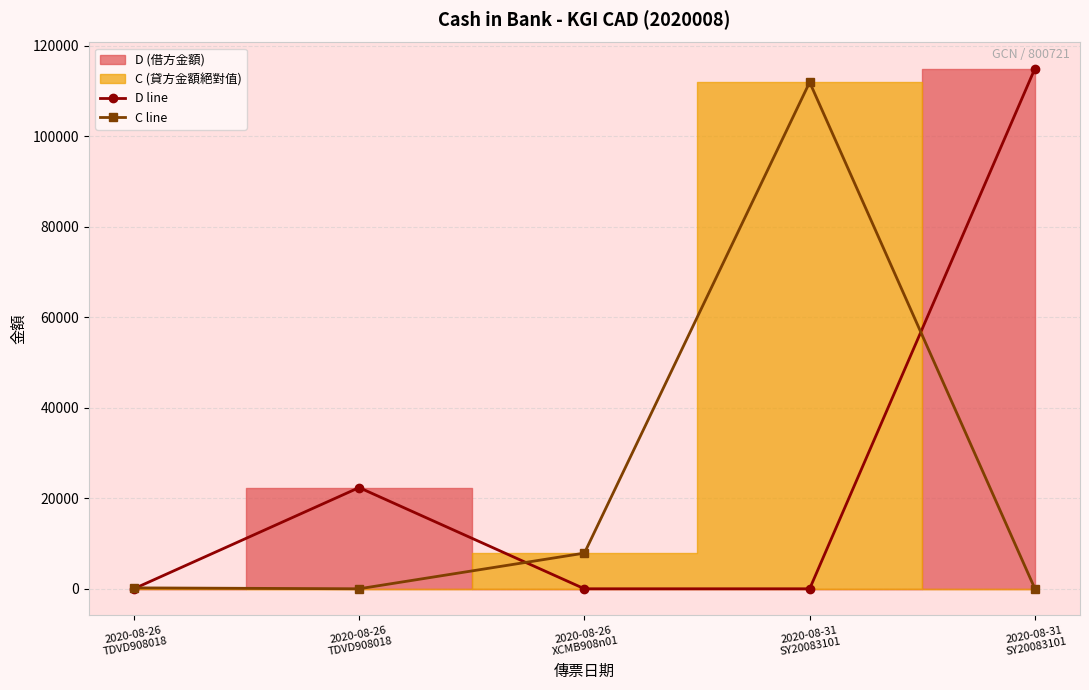

How many lines are shown in the chart?

2